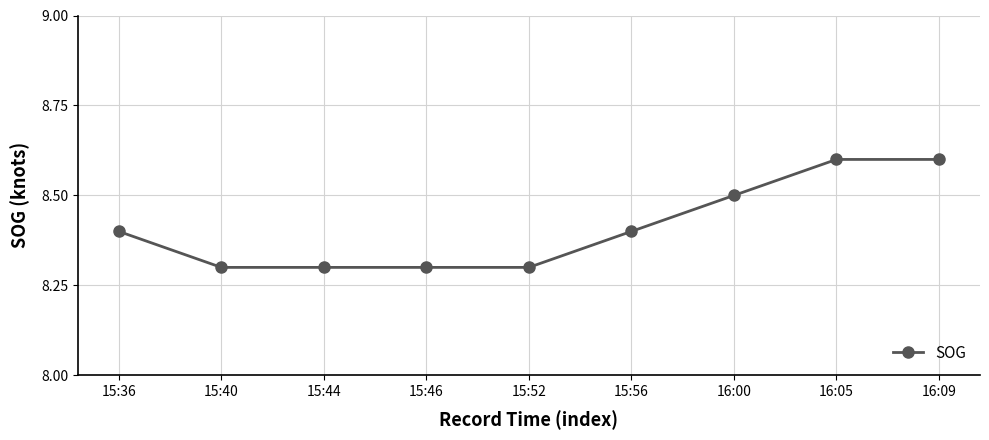

What is the label of the 4th point from the right?

15:56